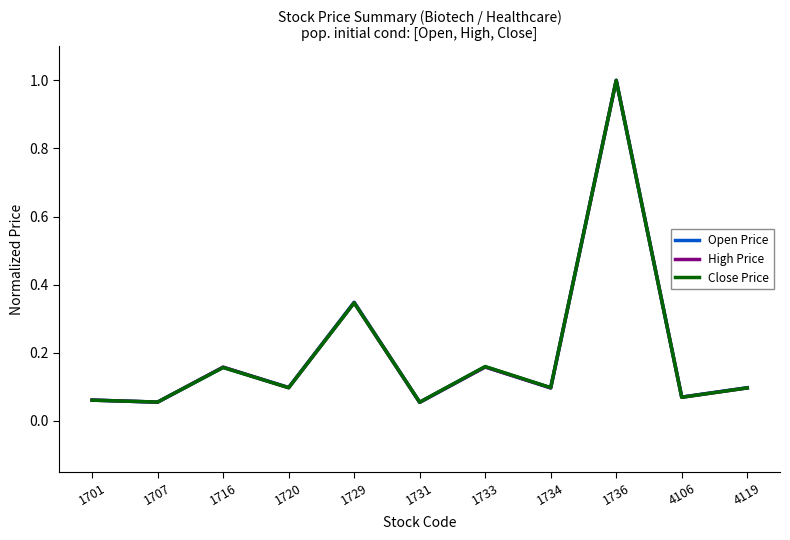

At which category does the chart reach its peak across all series?

1736